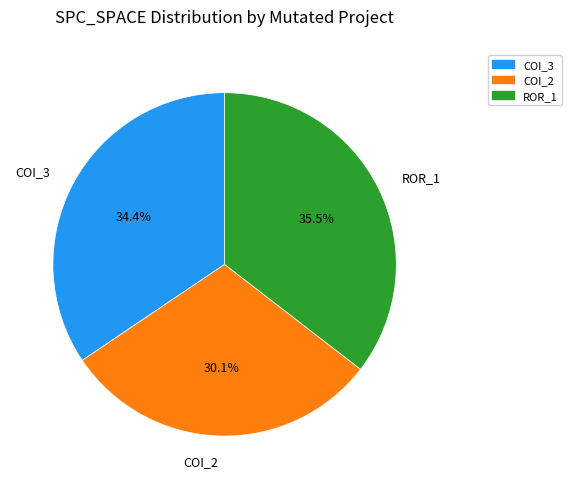

Is there a majority slice in this chart?

No